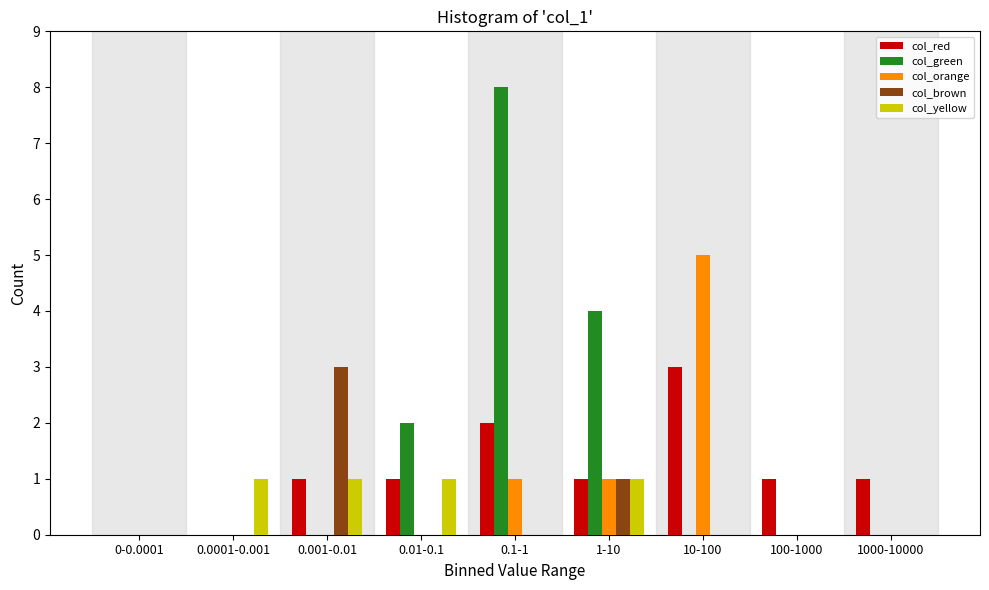

Which series has the largest total across all categories?

col_green